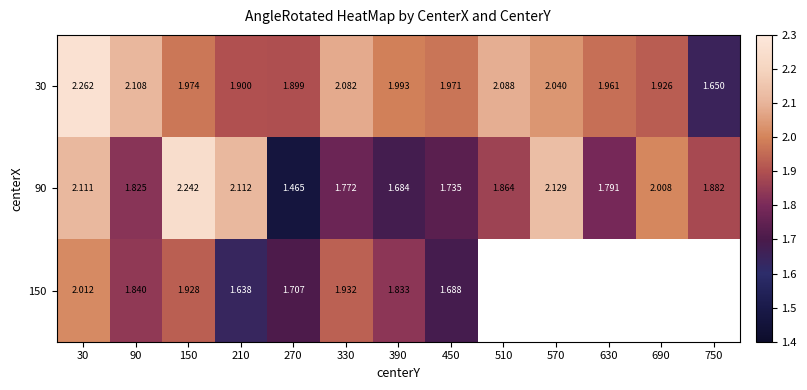

Which category has the lowest value in the 90 series?

270